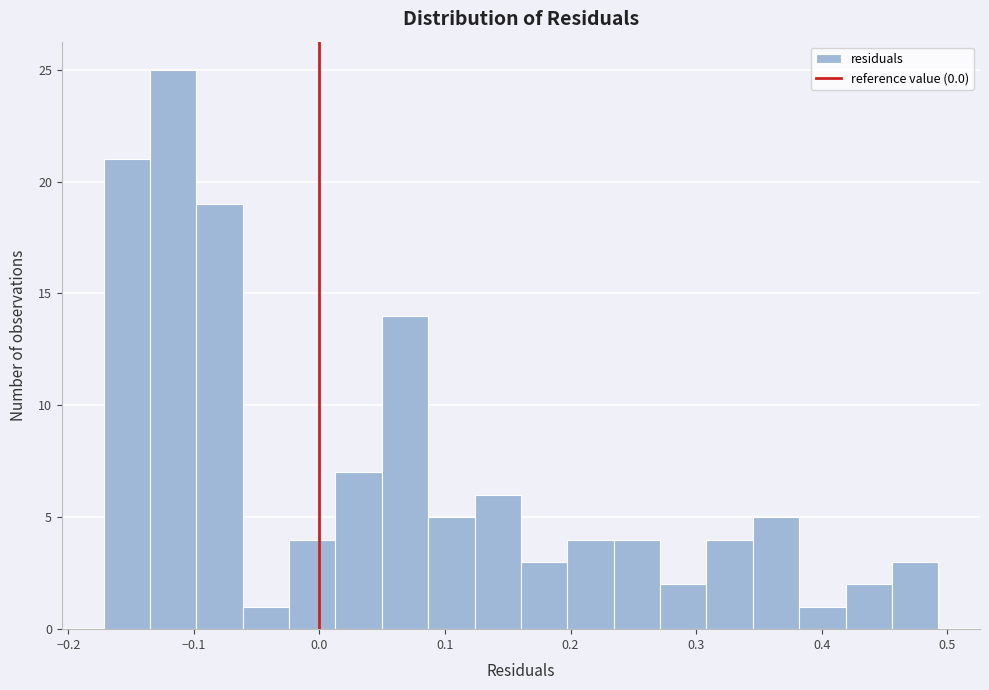

Read against the x-axis, roughly where is the centre of the tallest bar?

-0.12